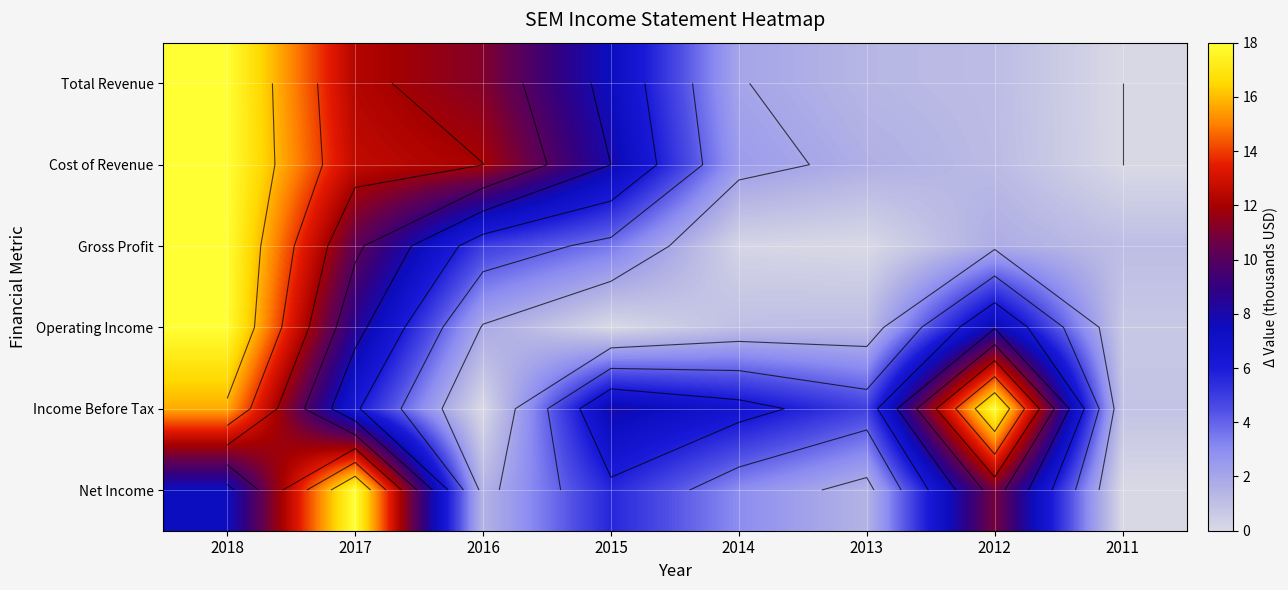

What is the total value across all series at 2017?

68.2